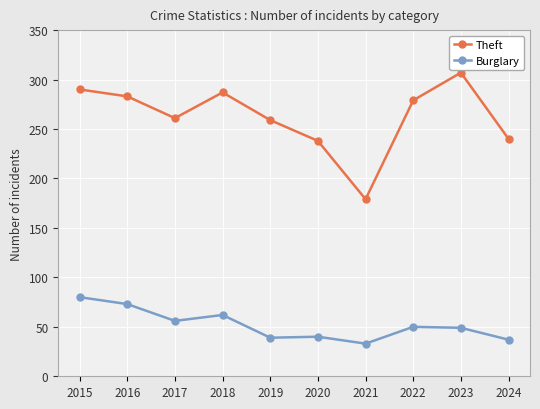

What is the total value across all series at 2018?

349